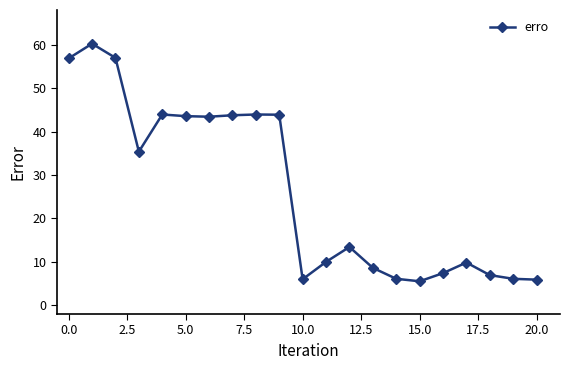

What is the value of the 9th point from the left?

43.9